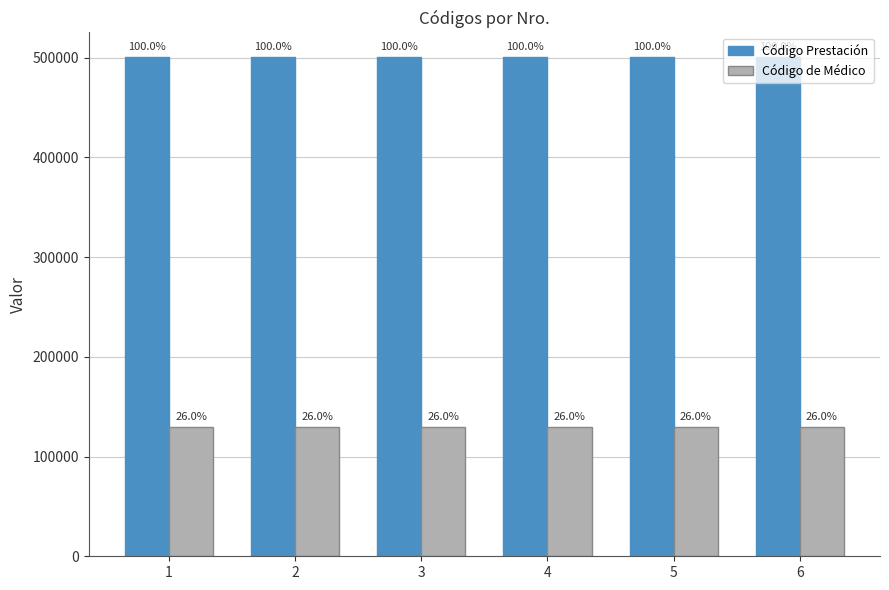

At which category is the sum across all series the highest?

6